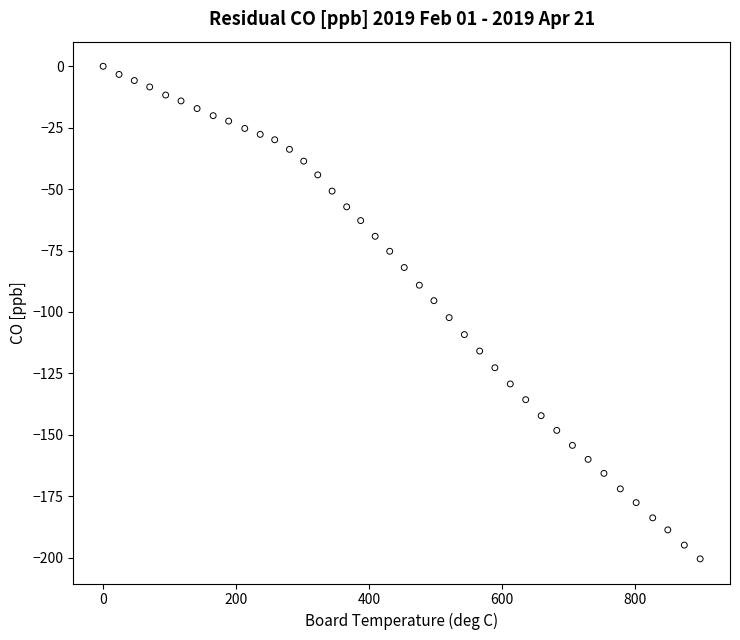

What is the range of X values (max minus min)?

897.4